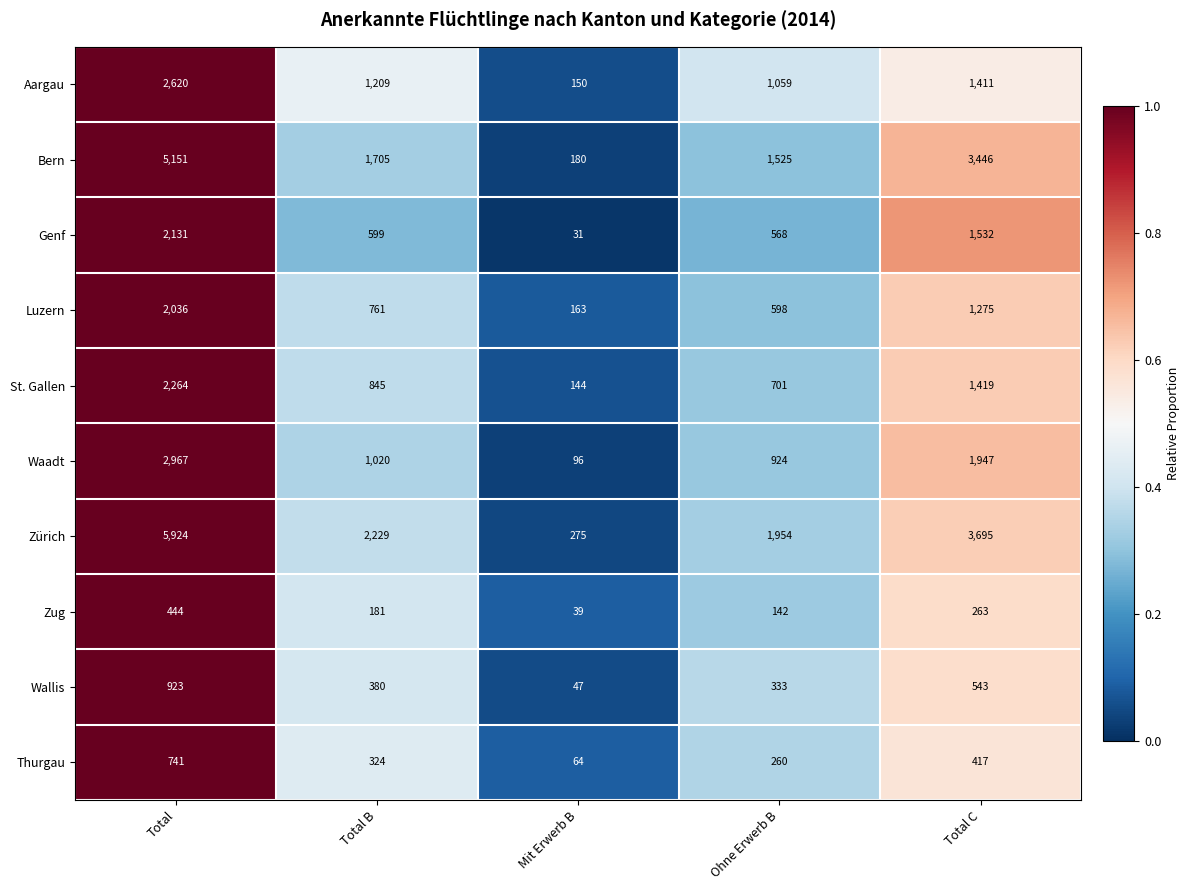

Which series changed the most between Total and Total B?

Zürich